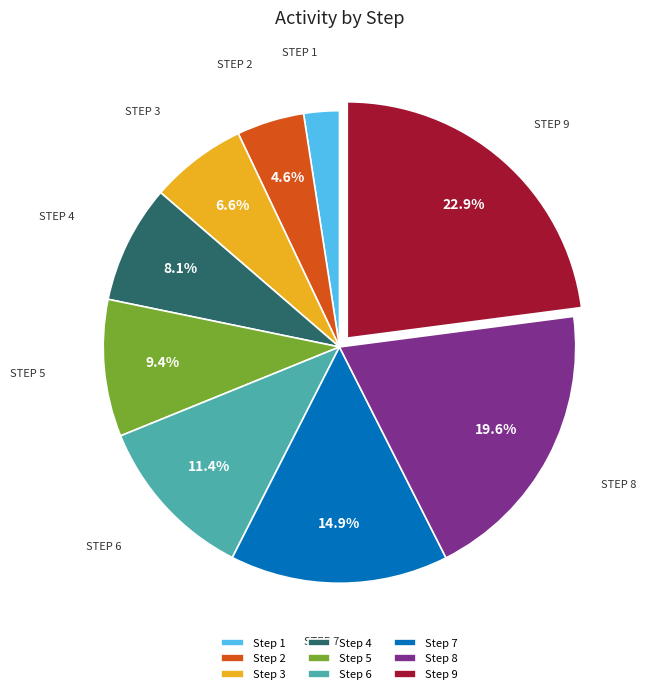

Combined, do Step 8 and Step 9 account for over 50%?

No